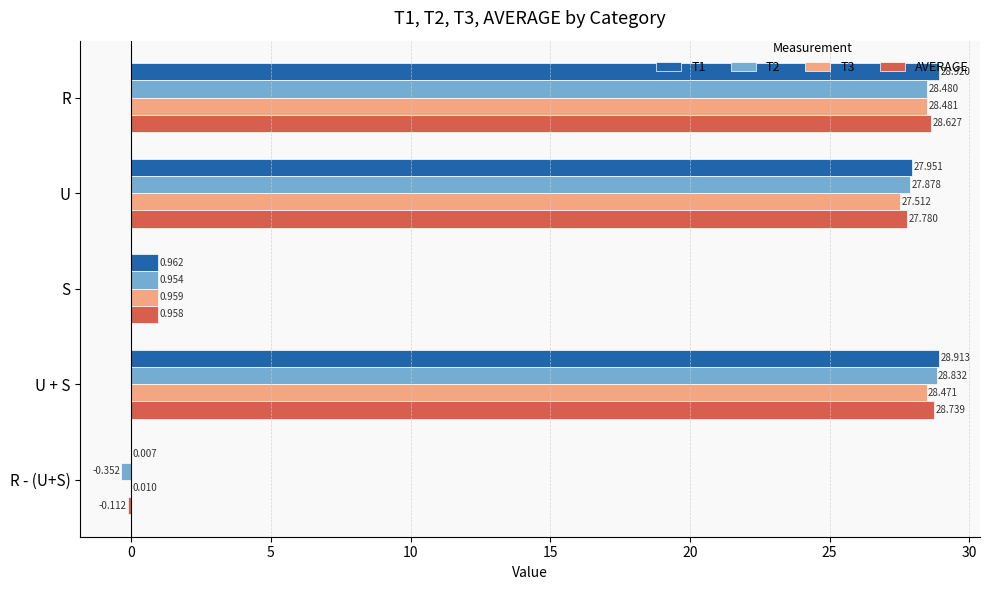

What is the average value of the AVERAGE series?

17.2